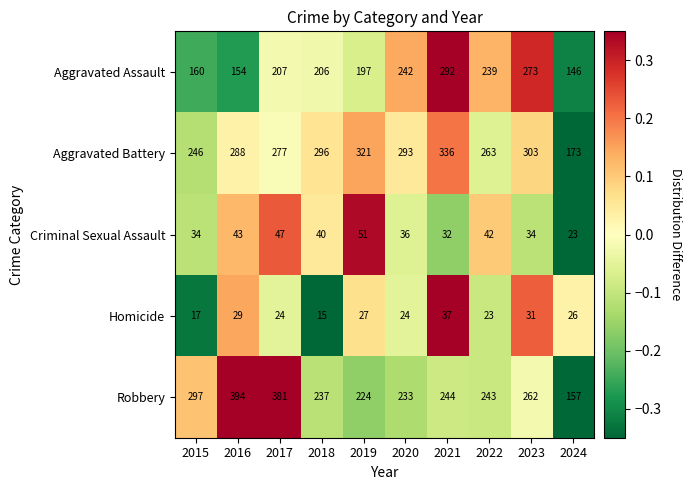

The Robbery series shows 381 at 2017. True or false?

True